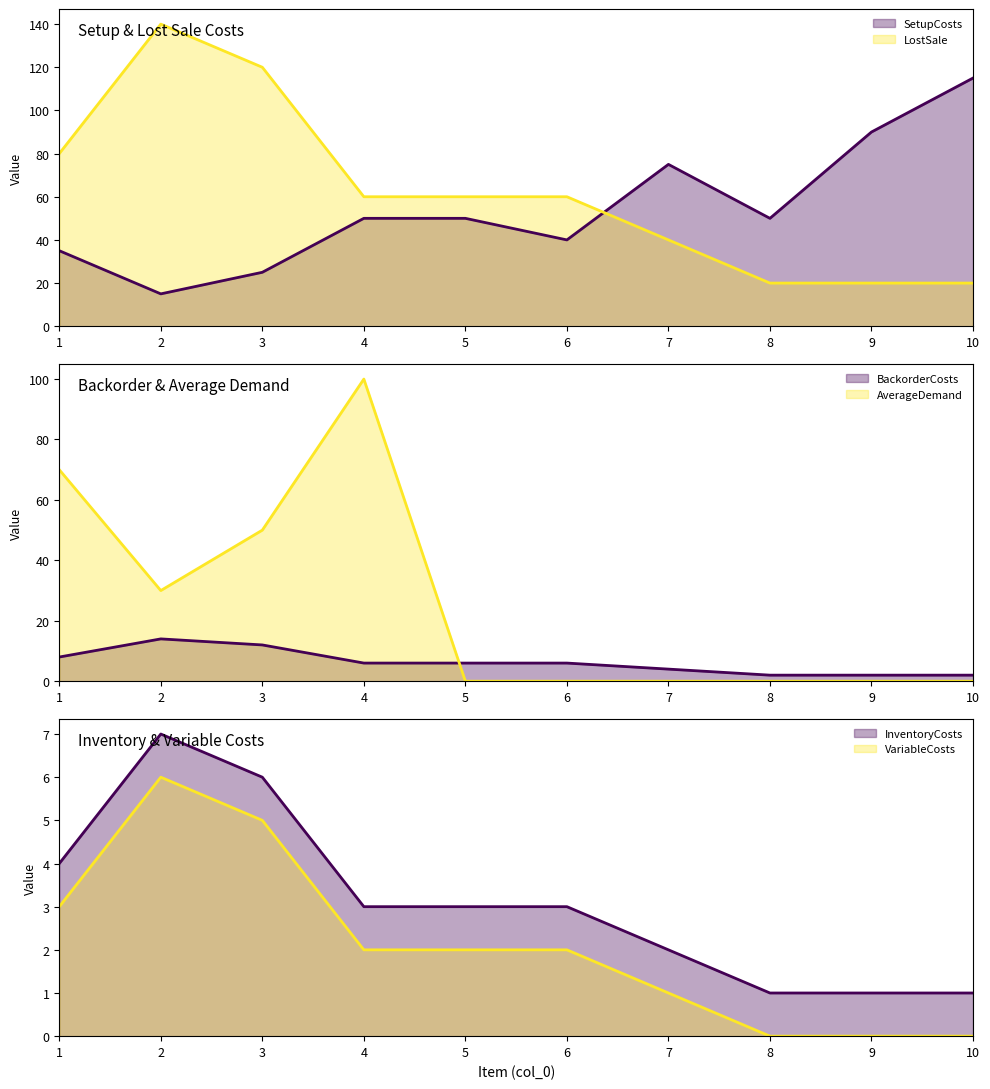

True or false: LostSale has more than 2 points higher than both neighbors.

False